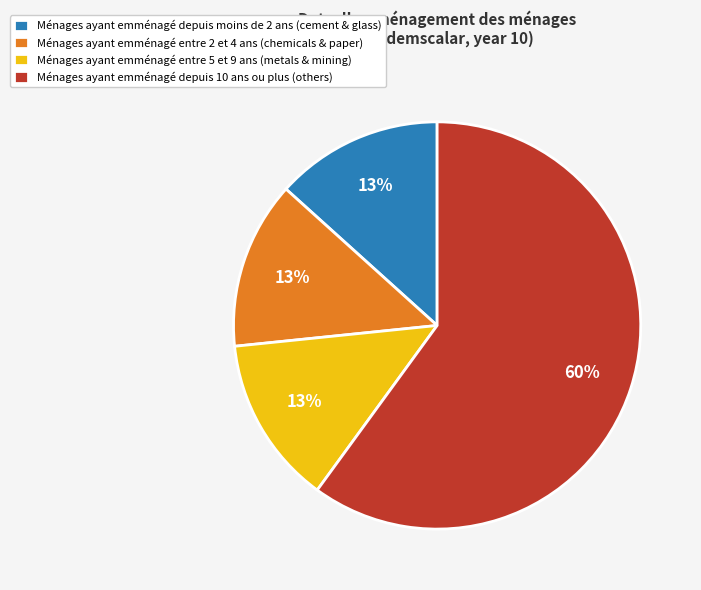

The Ménages ayant emménagé depuis moins de 2 ans (cement & glass) slice represents 13% of the pie. True or false?

True